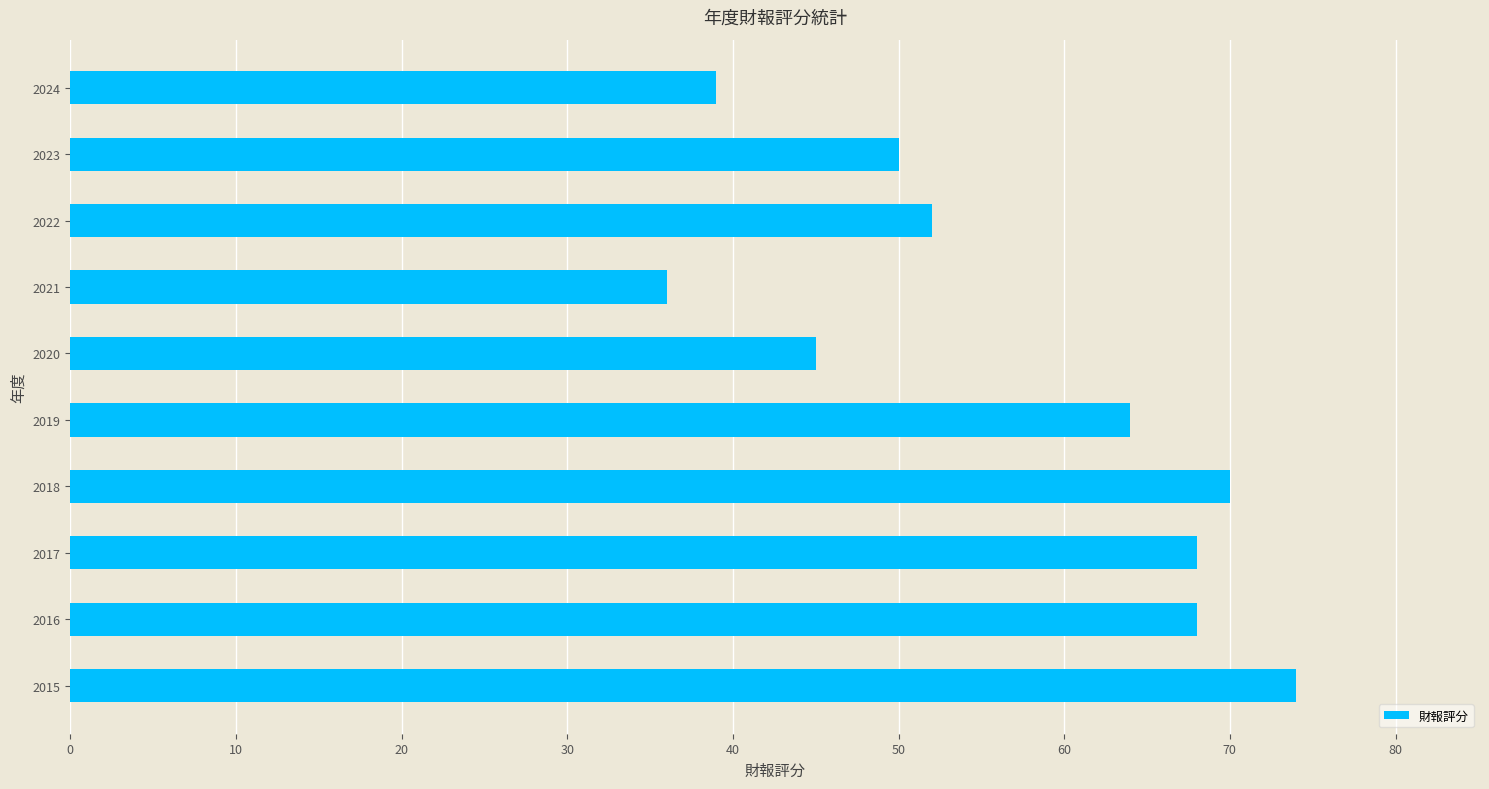

Which category has the highest value across all series?

2015